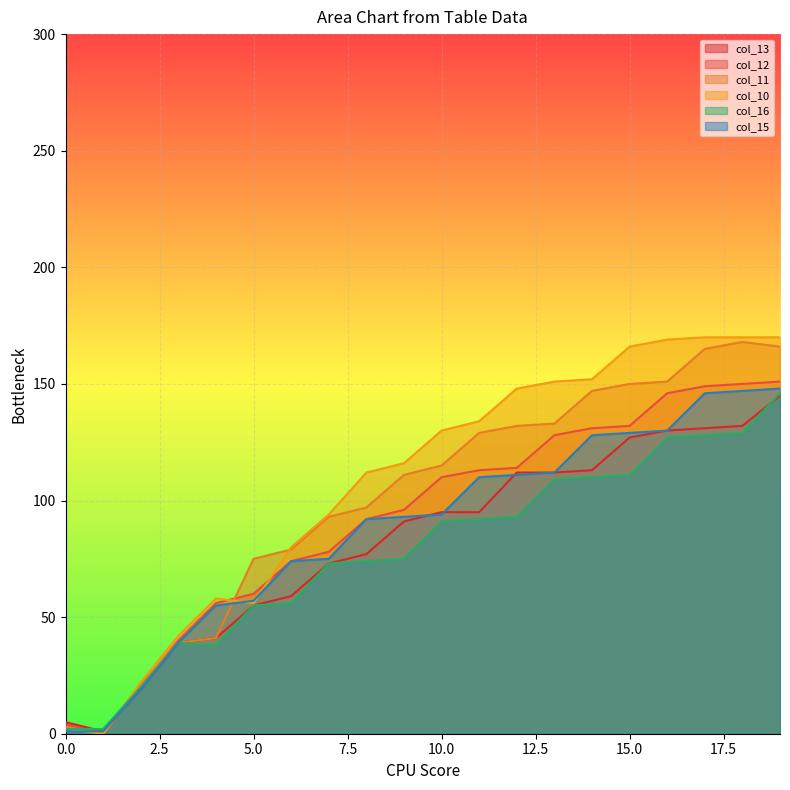

Where does the col_13 series first go above 95?

12